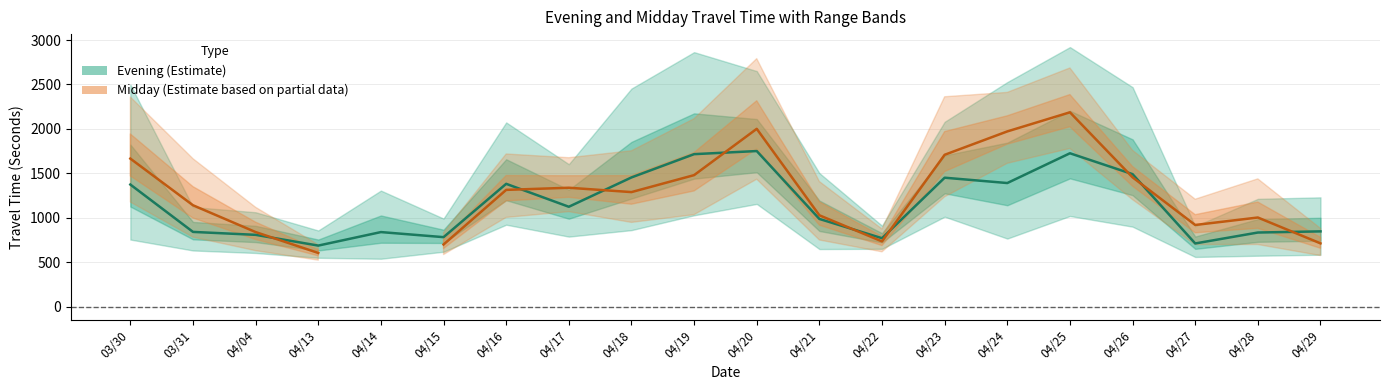

Is the value of Midday Mean at 04/29 greater than the value of Evening Mean at 04/17?

No